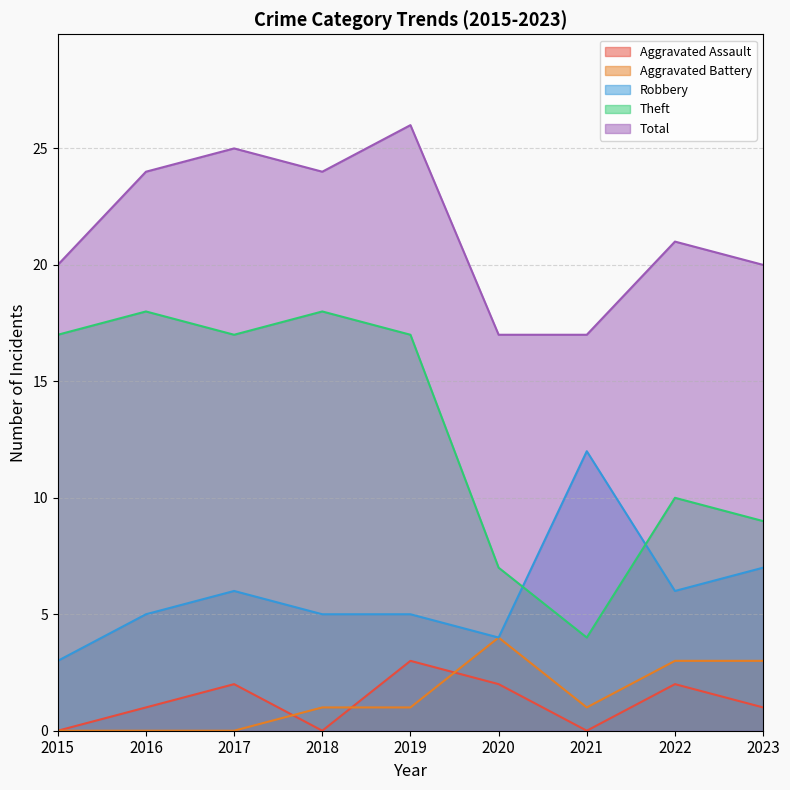

How many distinct data groups are displayed?

5